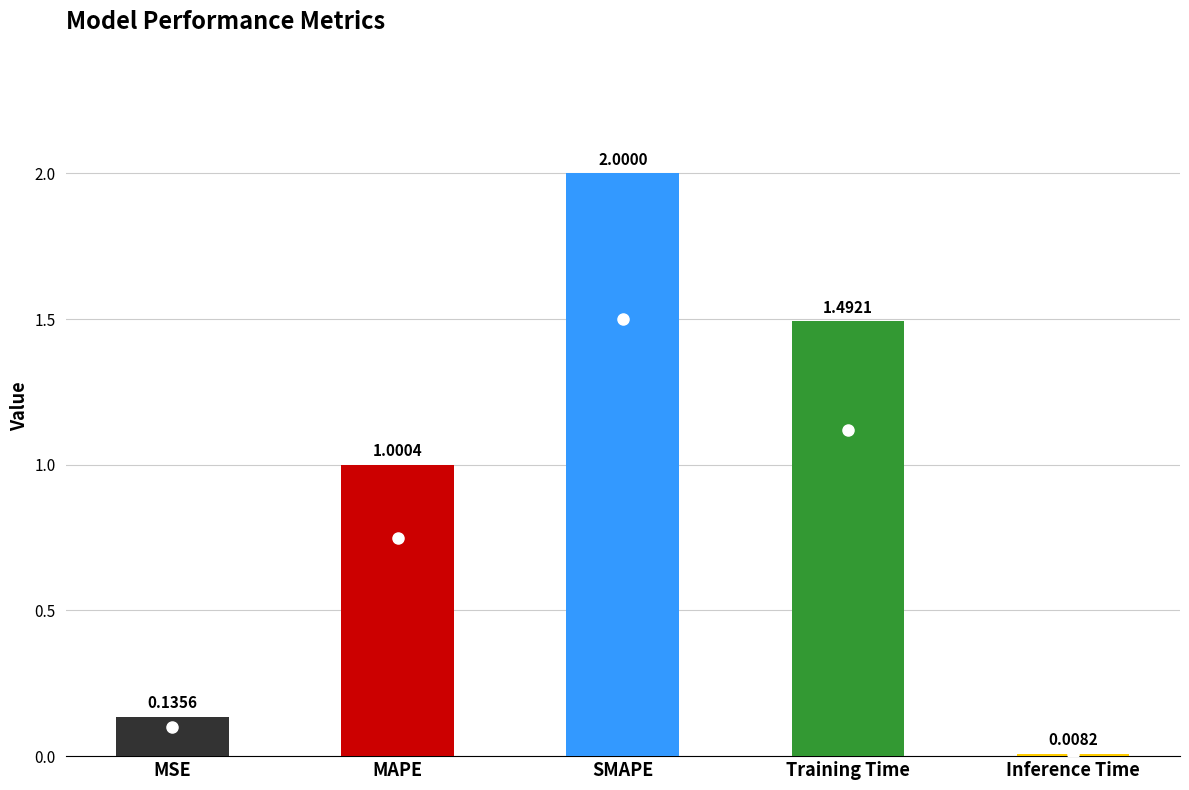

What is the change in value from SMAPE to Training Time?

-0.5